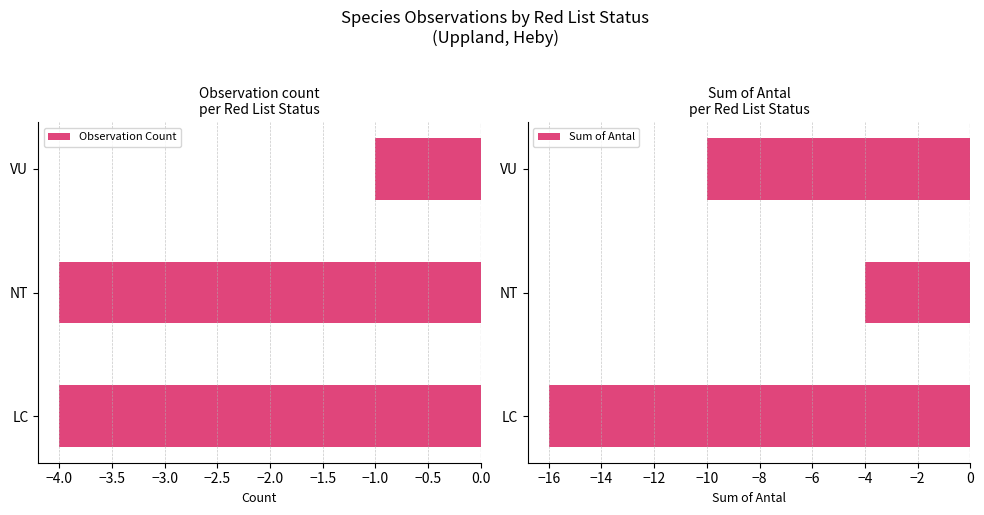

The value of Sum of Antal at VU is -3. True or false?

False